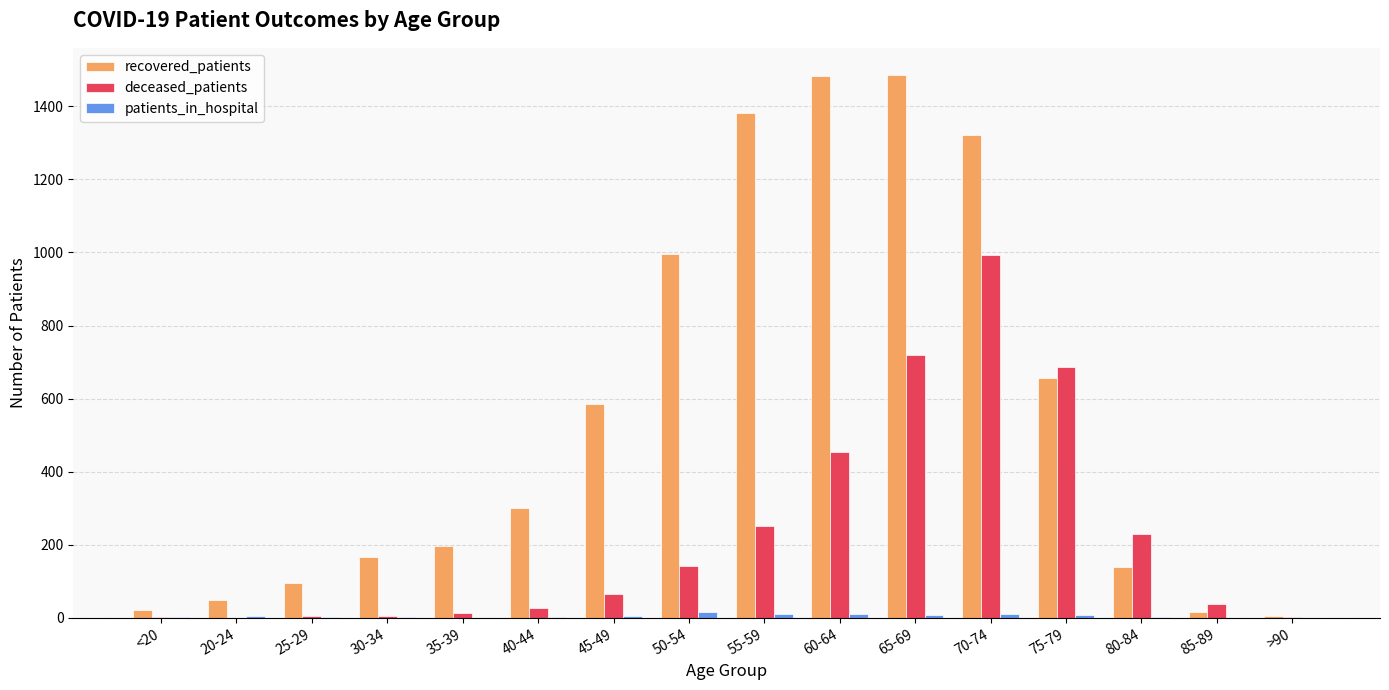

What is the greatest value displayed?

1486